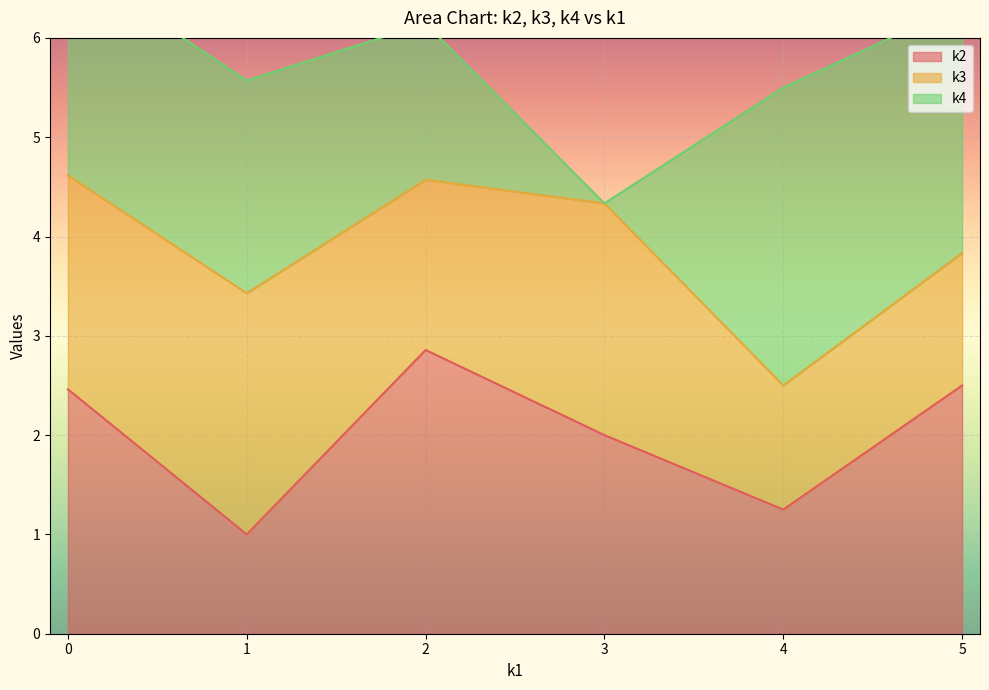

What is the average value of the k3 series?

2